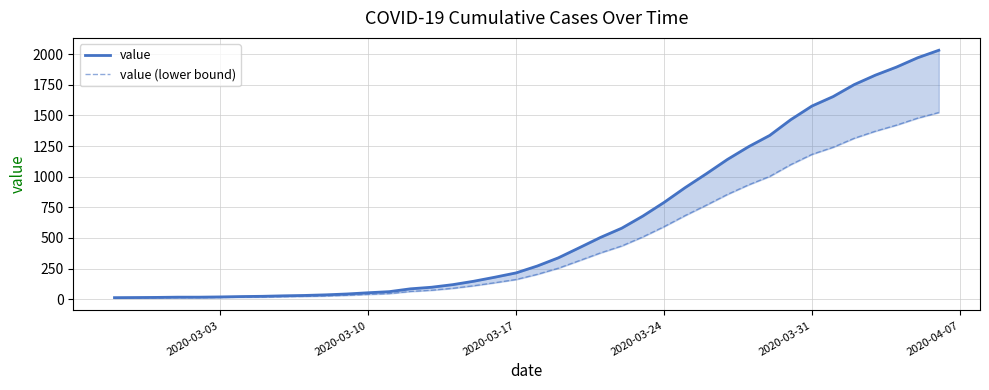

What is the value of the value (lower bound) point at the 15th from the left?

63.8